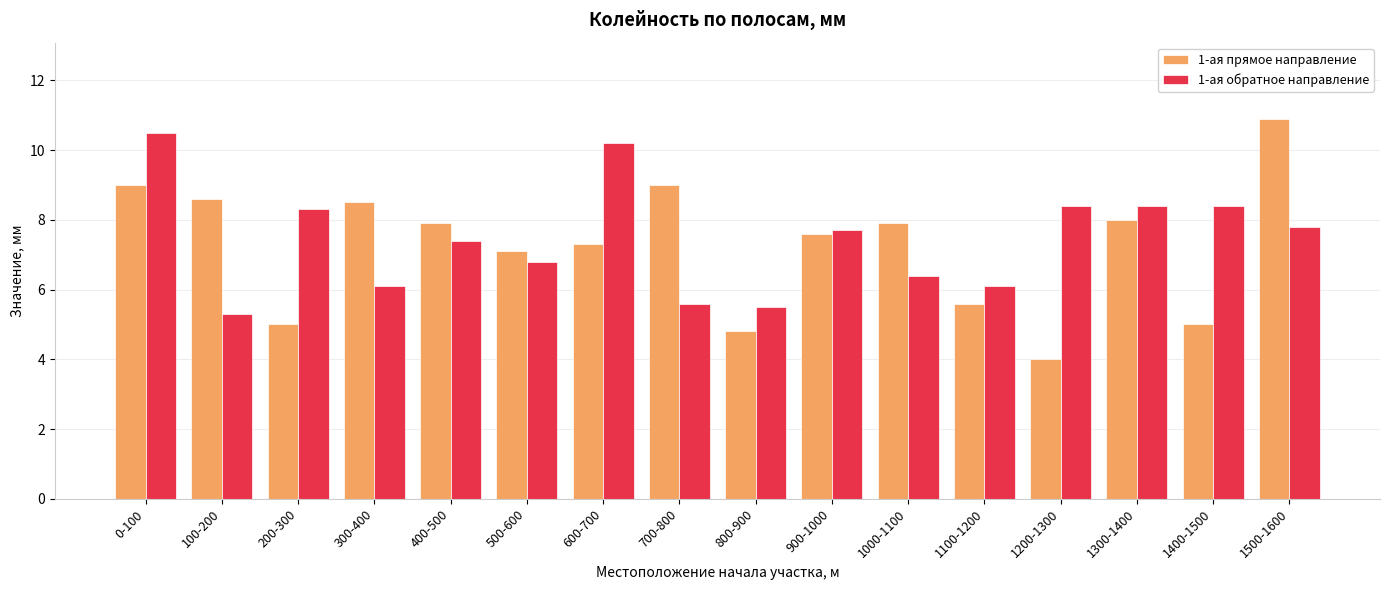

Is the value of 1-ая обратное направление at 1500-1600 greater than the value of 1-ая прямое направление at 1200-1300?

Yes